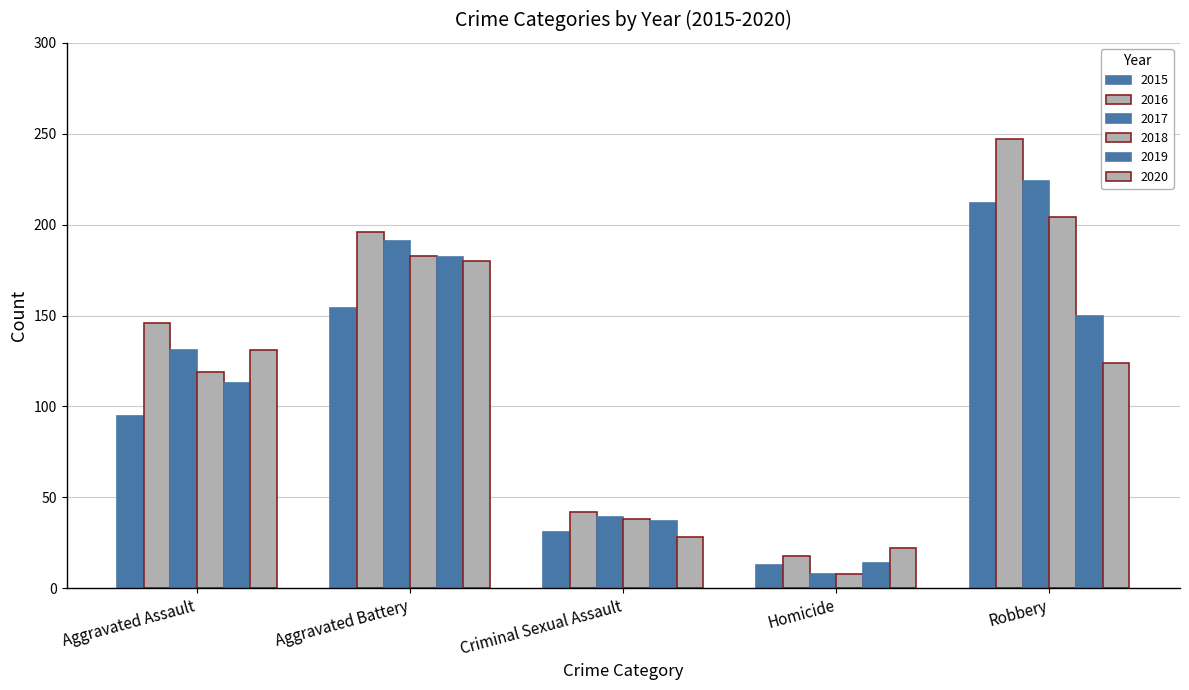

At which label is 2016 closest to 132?

Aggravated Assault